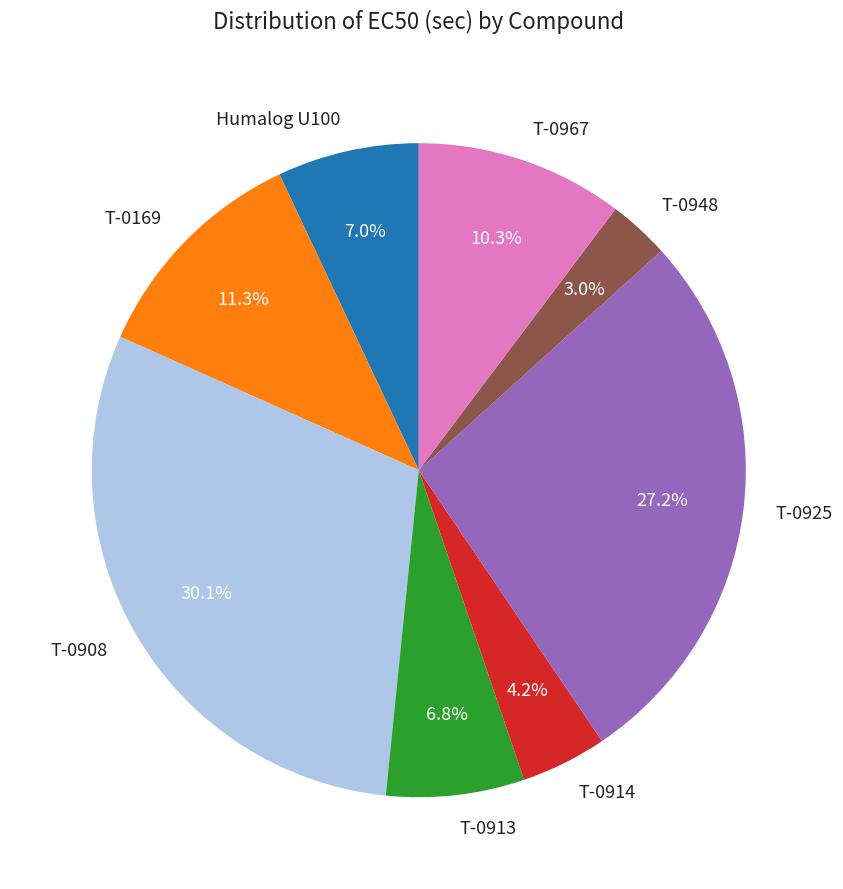

How many segments does this pie chart have?

8